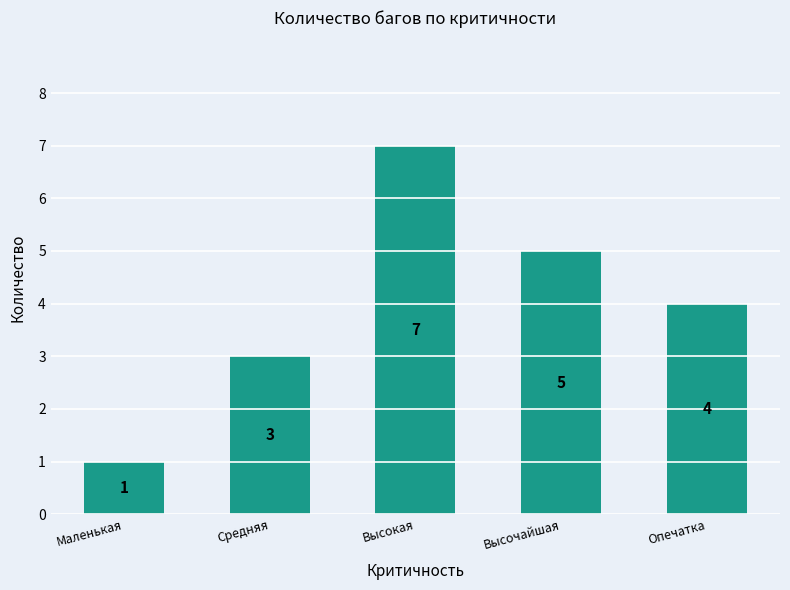

Is it true that the value at Высокая is 7?

True